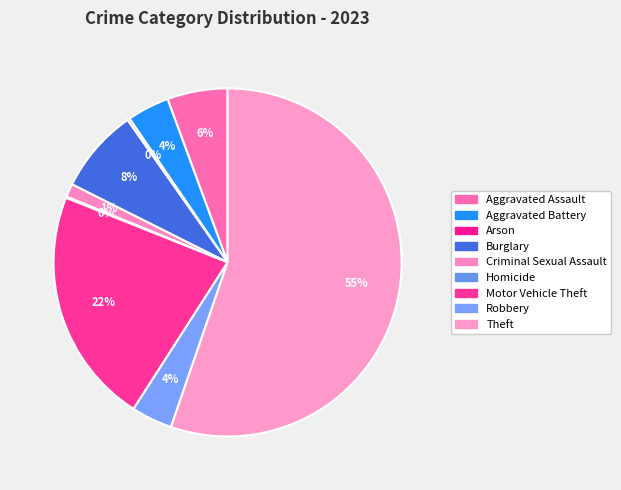

Does Burglary represent more than half of the total?

No